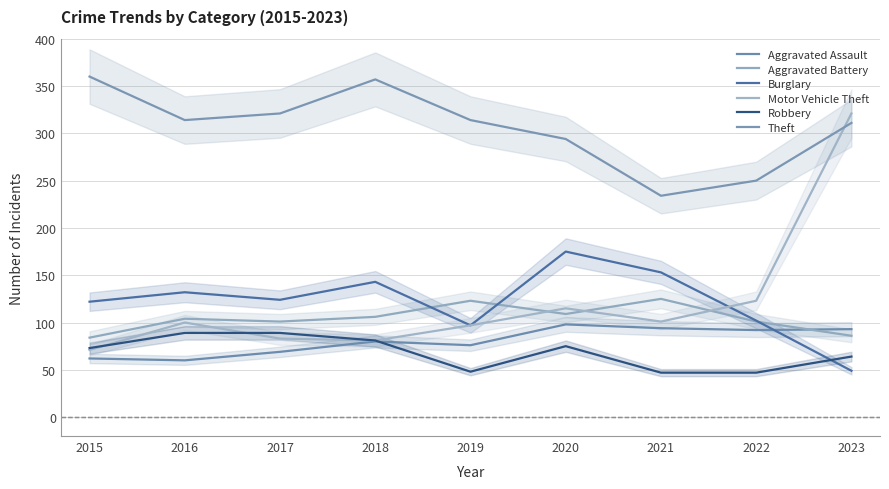

True or false: Aggravated Assault and Robbery intersect in this chart.

True